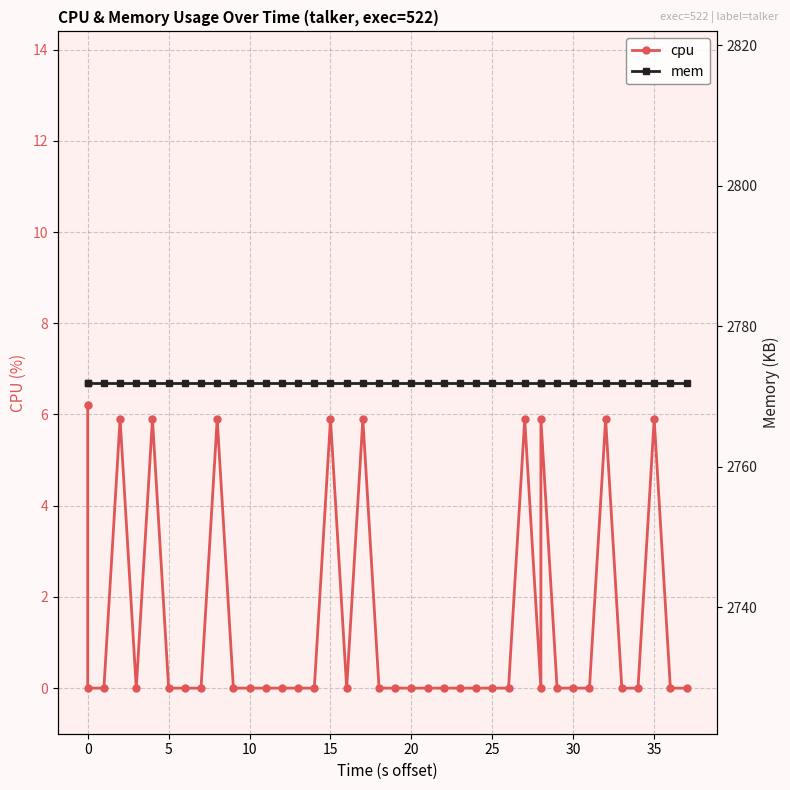

Which series has the widest spread of values?

cpu